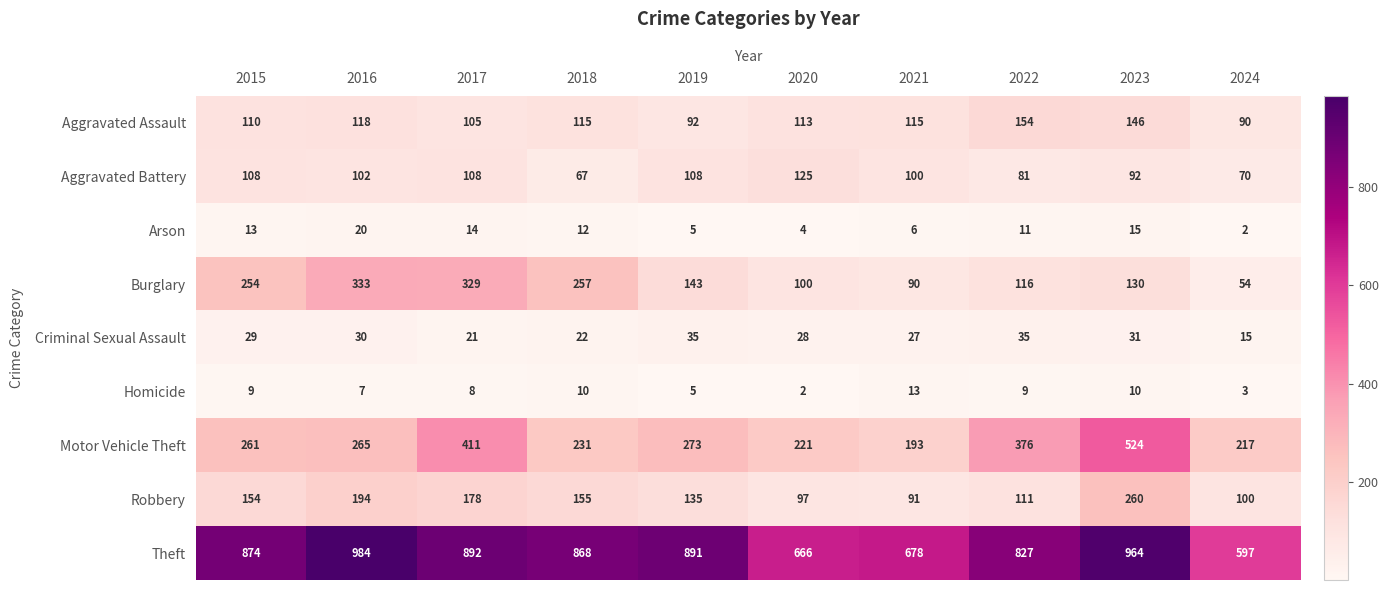

How many distinct data groups are displayed?

9